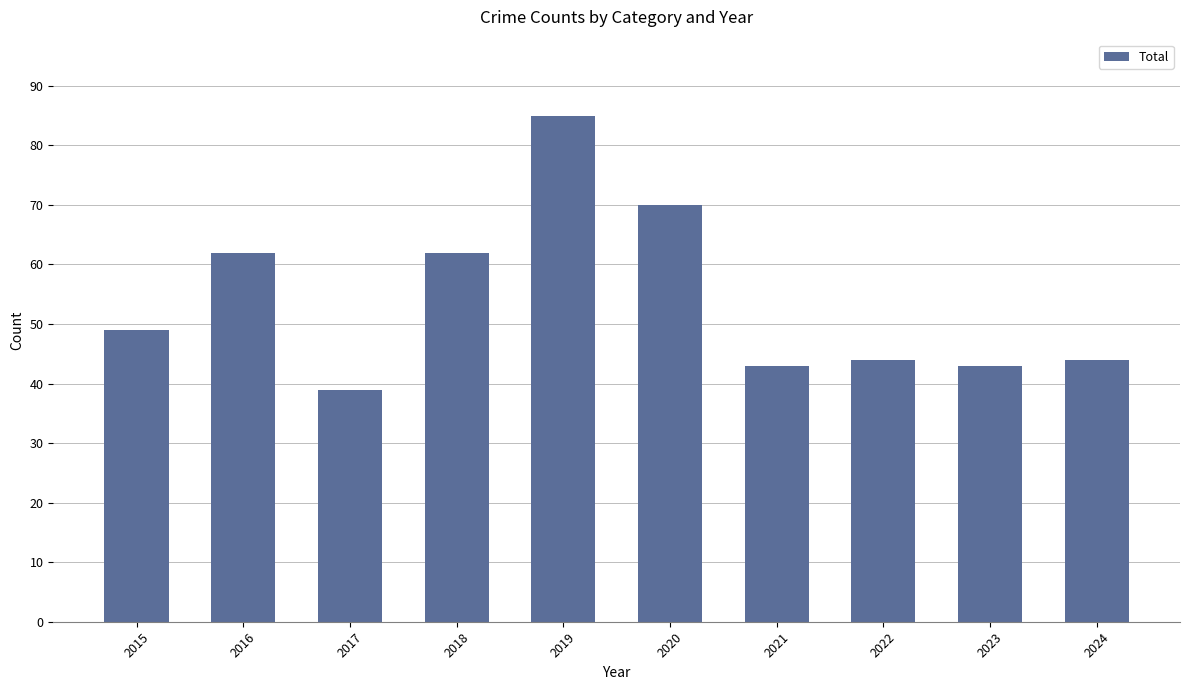

What is the change in value from 2018 to 2023?

-19